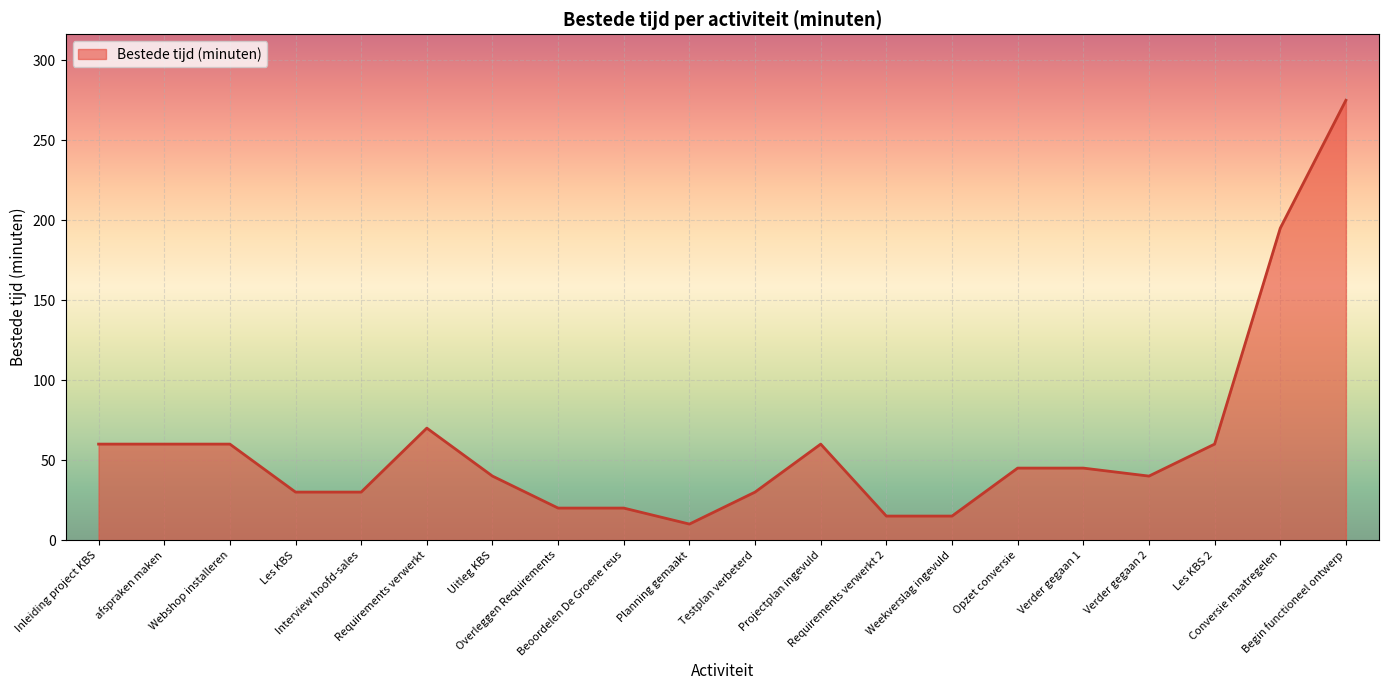

Reading left to right, extract all data points from this chart.

60	60	60	30	30	70	40	20	20	10	30	60	15	15	45	45	40	60	195	275